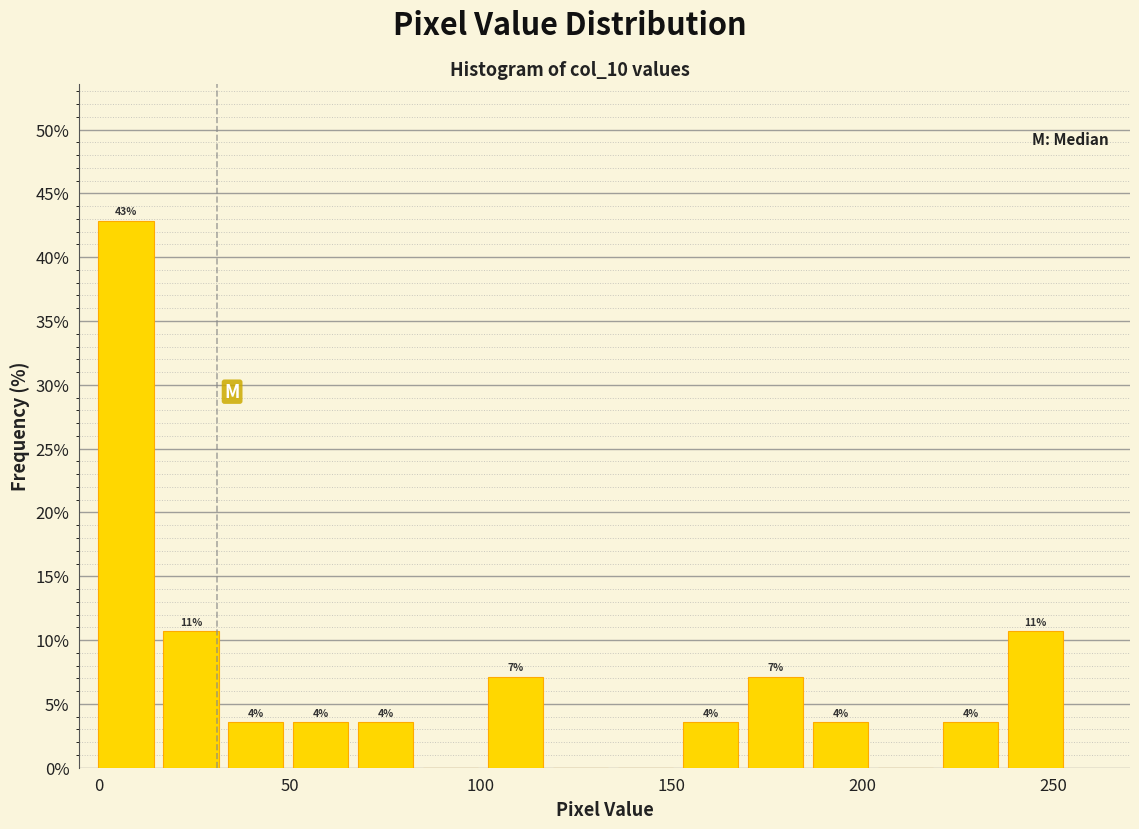

Read against the x-axis, roughly where is the centre of the tallest bar?

5